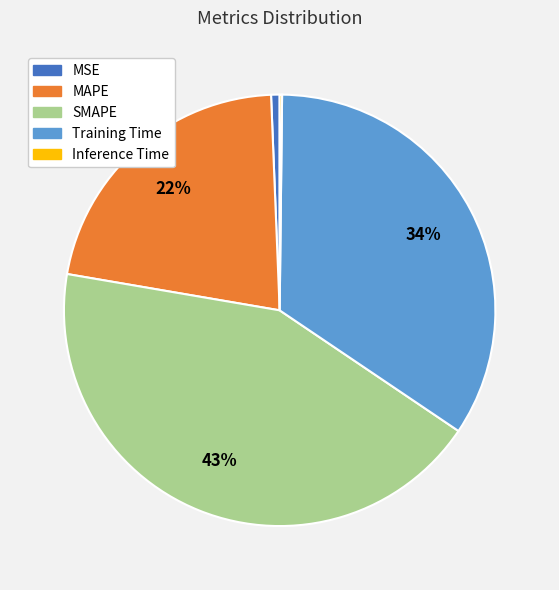

Is it true that SMAPE is 43% of the pie?

True